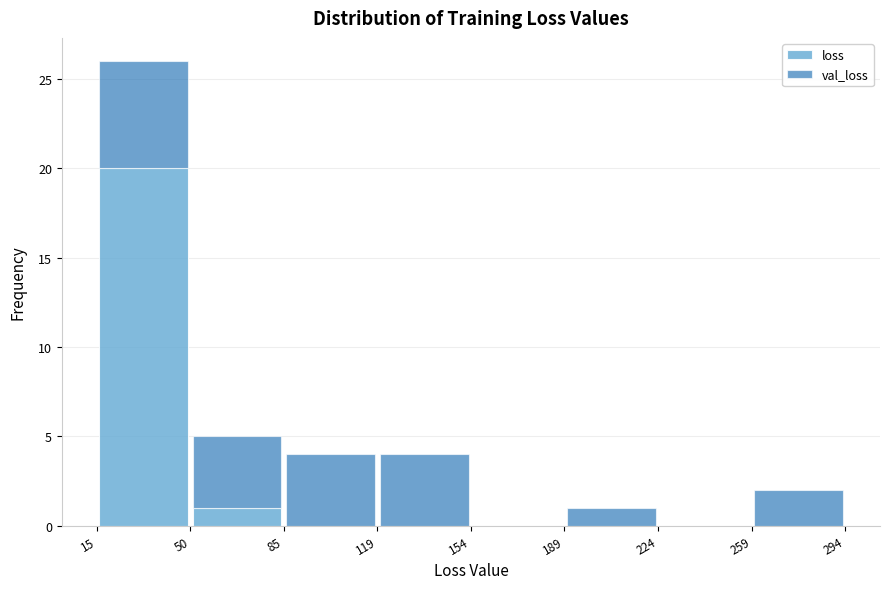

Reading left to right, transcribe this chart: for each stacked bar, give the range it covers on the x-axis and its total height. The values are not printed on the chart, so give them approximately, as read against the axis.

15 to 50: 26
50 to 85: 5
85 to 119: 4
119 to 154: 4
154 to 189: 0
189 to 224: 1
224 to 259: 0
259 to 294: 2